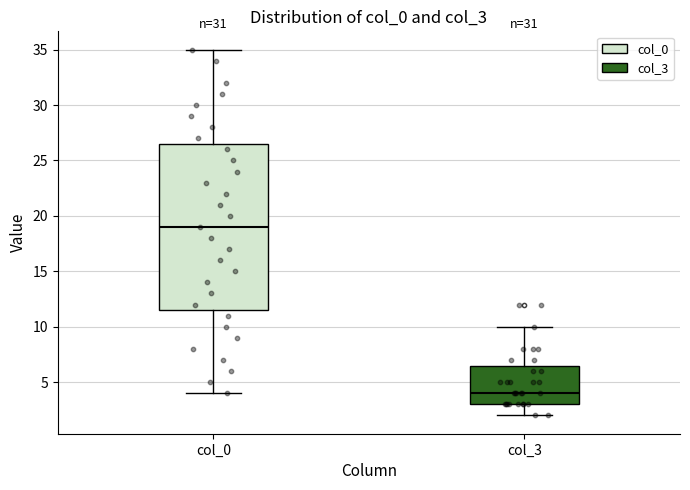

Which box's median line is the highest?

col_0